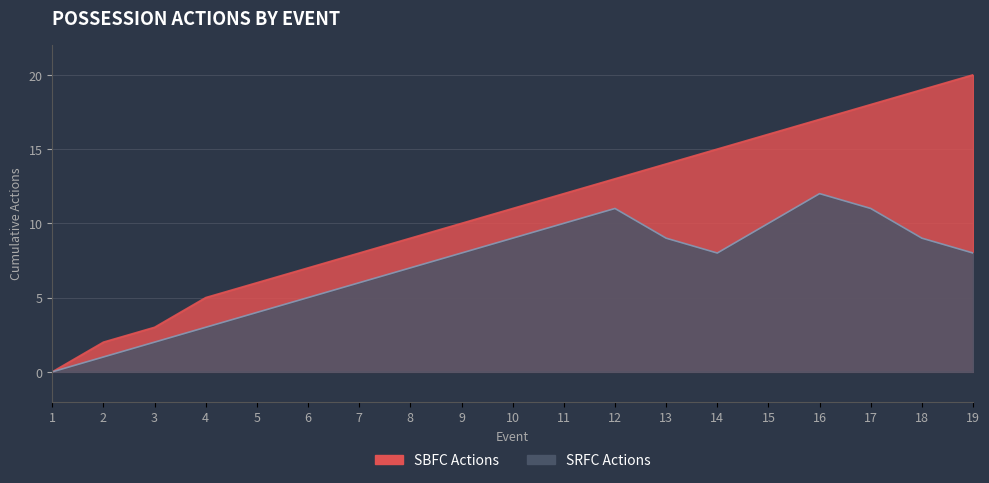

True or false: SRFC Actions and SBFC Actions intersect in this chart.

False